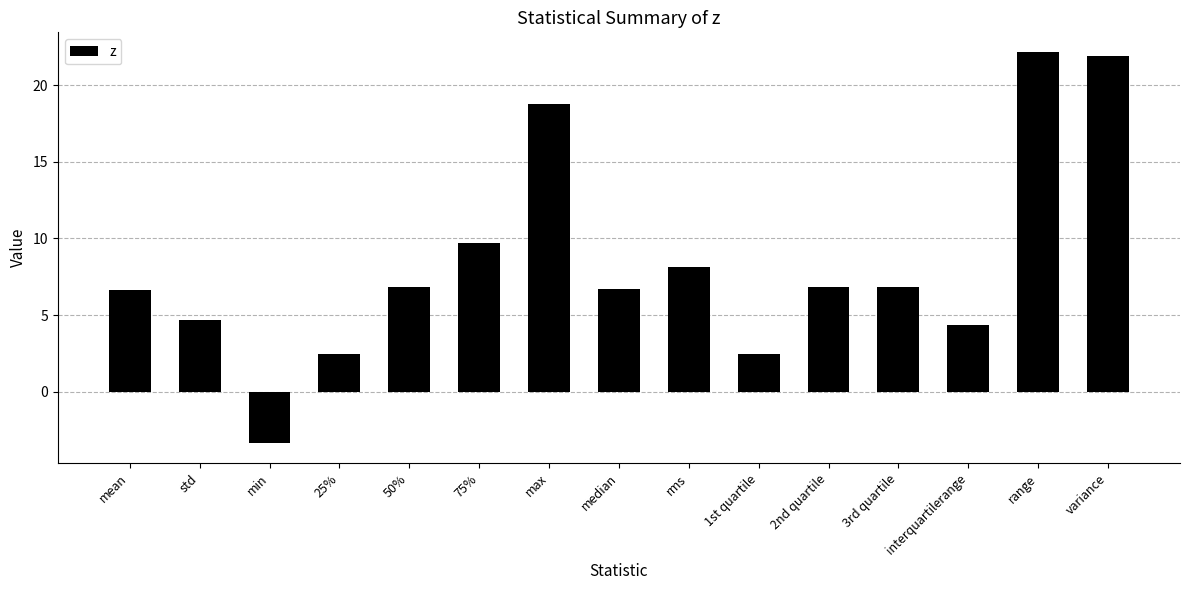

At which label does the data first exceed 6?

mean